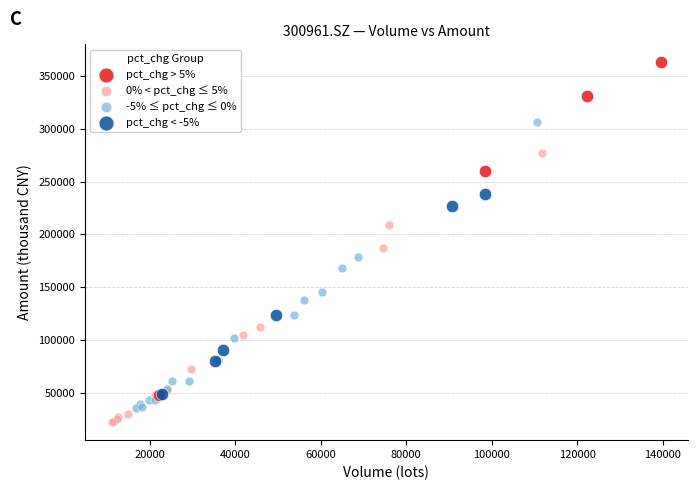

Which series has the widest spread of Y values?

pct_chg > 5%